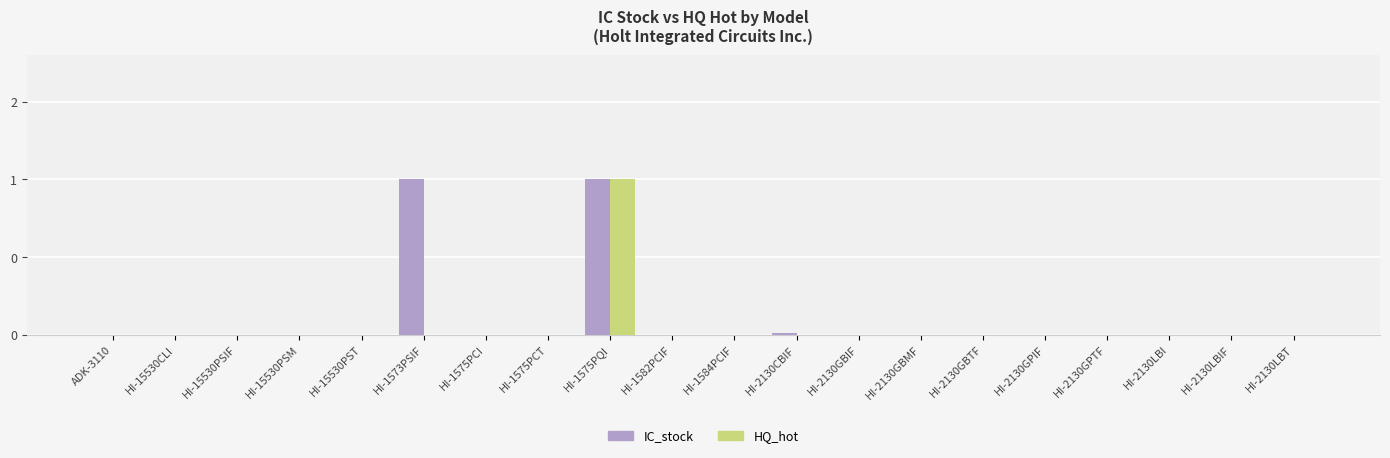

What are all the series names shown in the legend?

IC_stock, HQ_hot